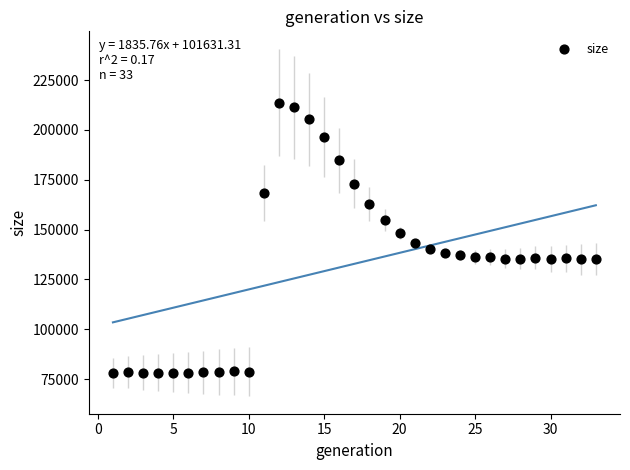

What is the range of Y values (max minus min)?

135630